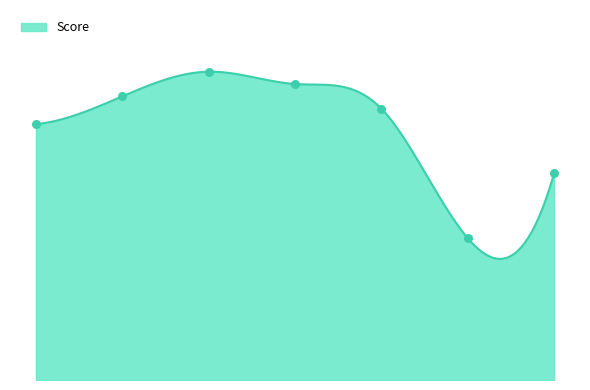

Between 3931 and 4048, which is larger?

4048